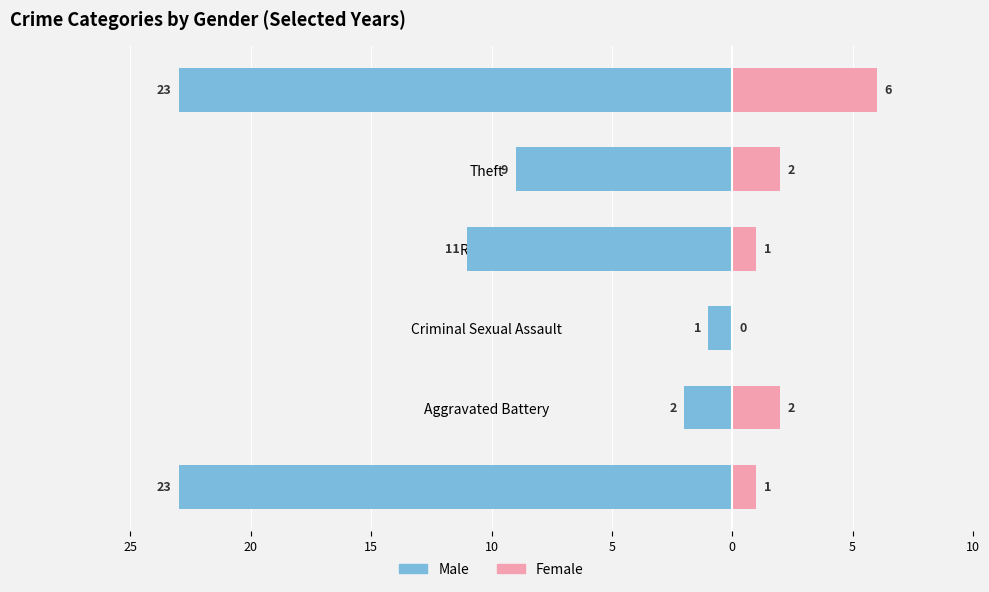

How many bars are there in total?

12